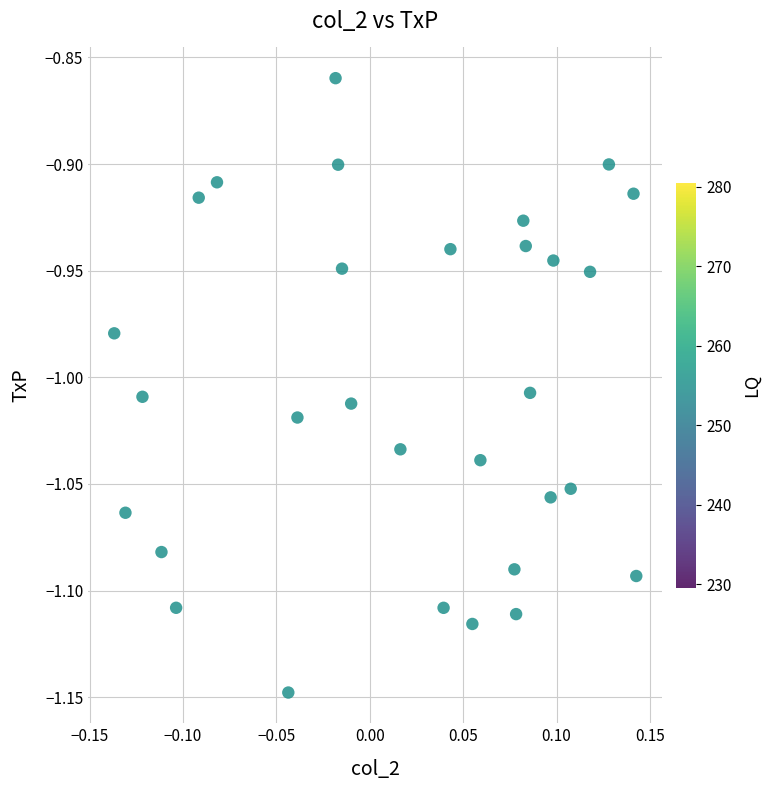

What is the range of X values (max minus min)?

0.3